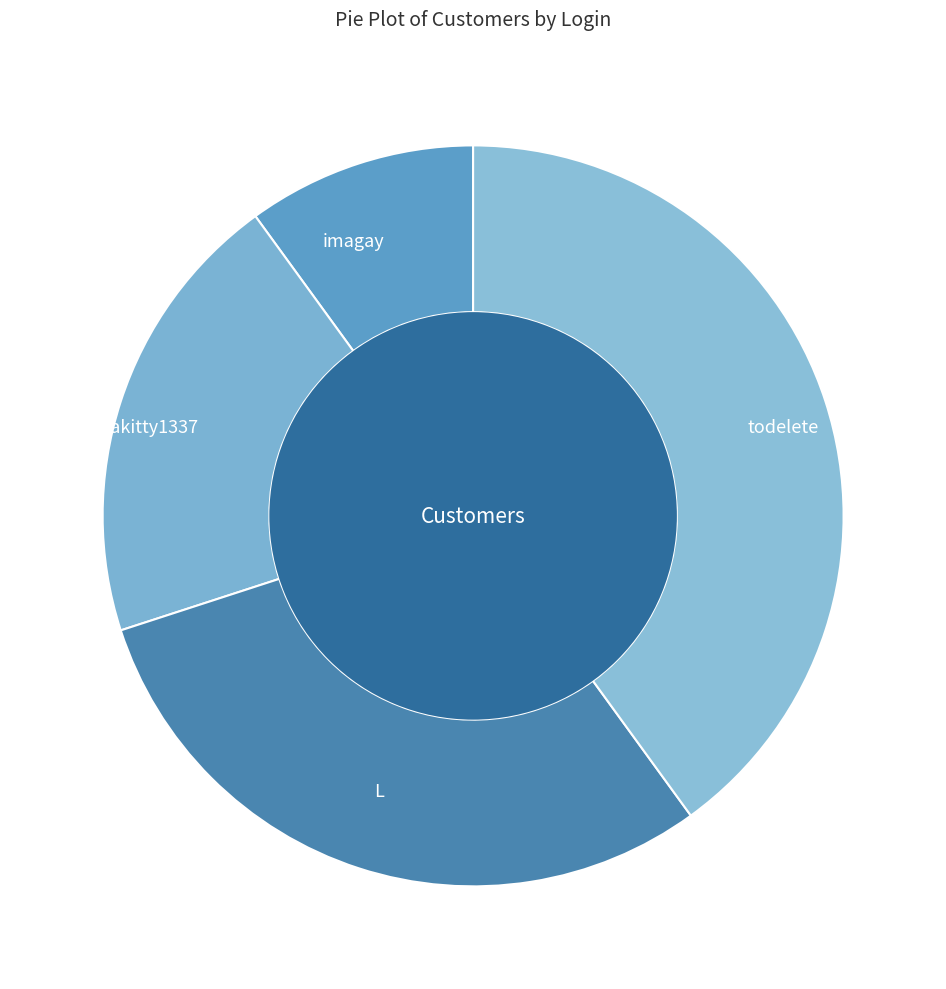

To the nearest percent, what is the difference between the L and todelete slice percentages?

10%